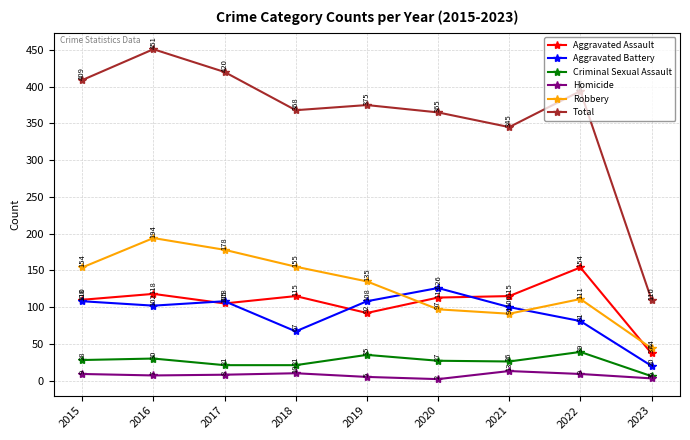

True or false: Criminal Sexual Assault and Aggravated Assault cross at least once.

False